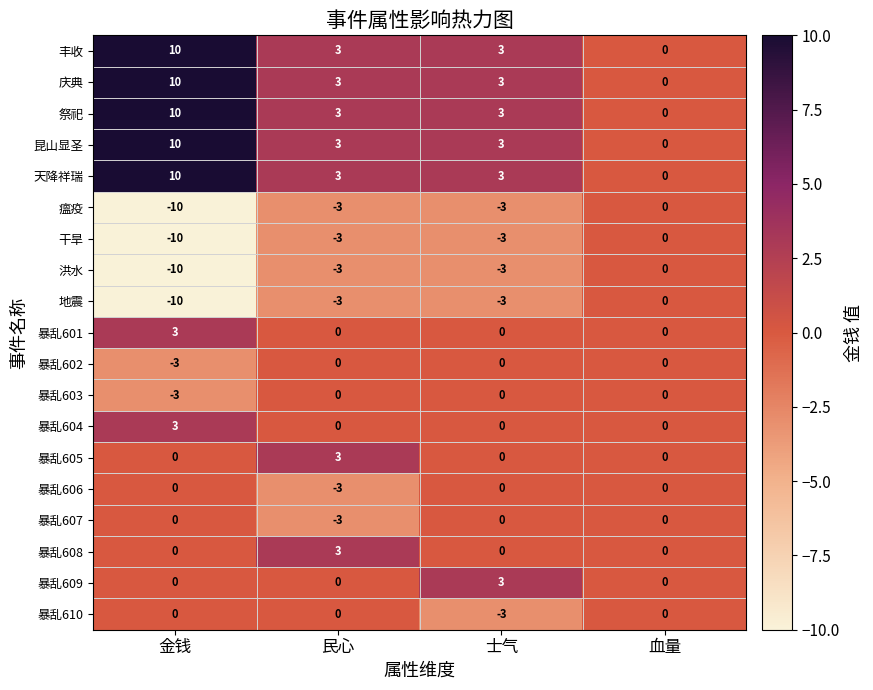

At which category is the sum across all series the highest?

金钱